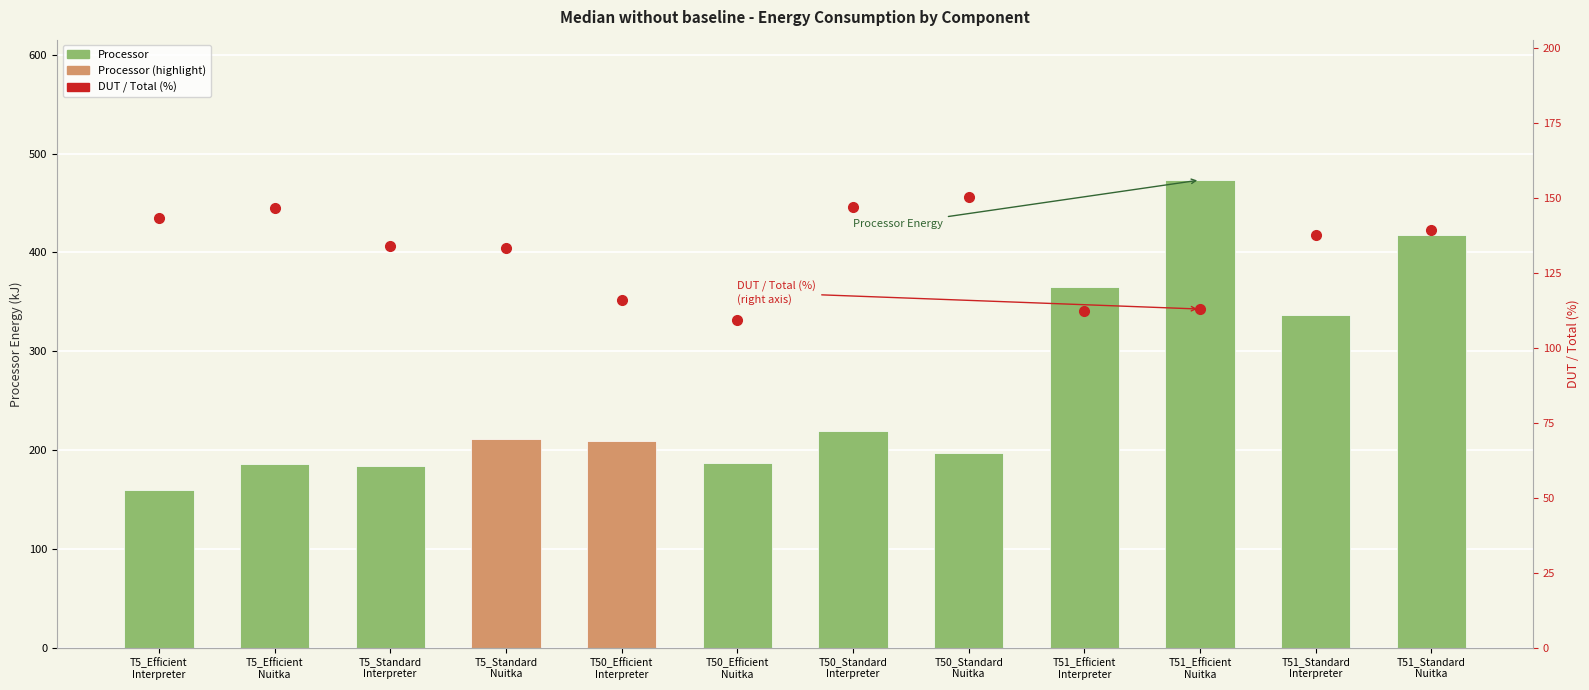

Which series has the widest spread of values?

Processor